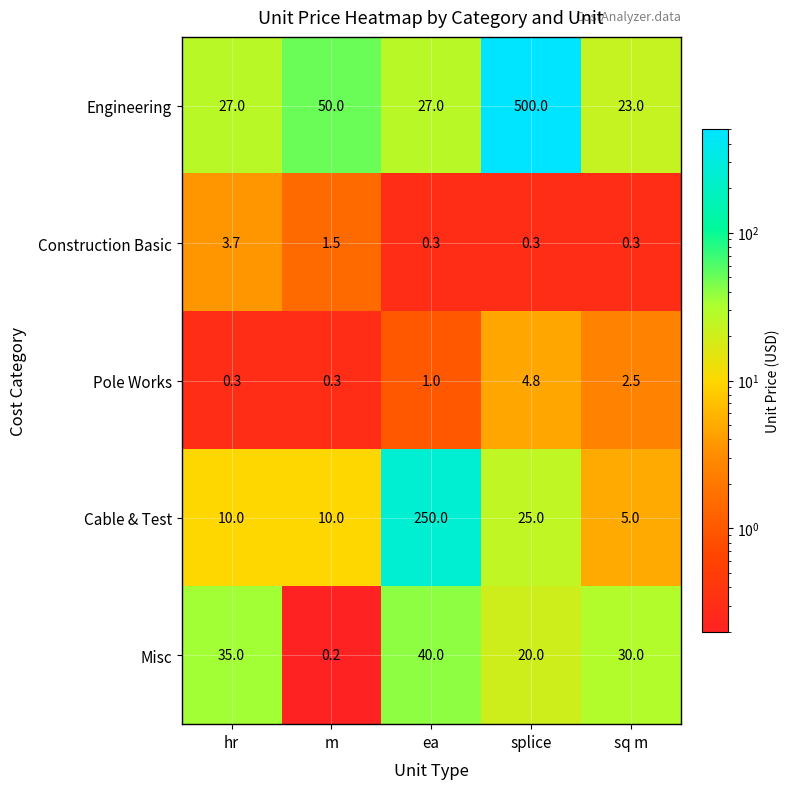

What is the difference between the maximum and minimum values in the Cable & Test series?

245.0